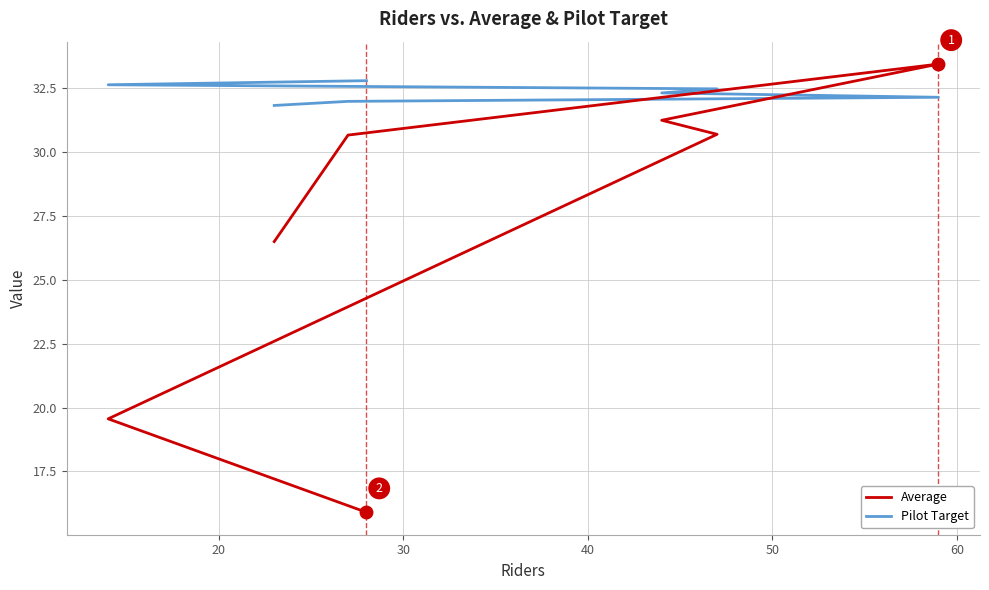

What is the minimum value for Pilot Target?

31.8